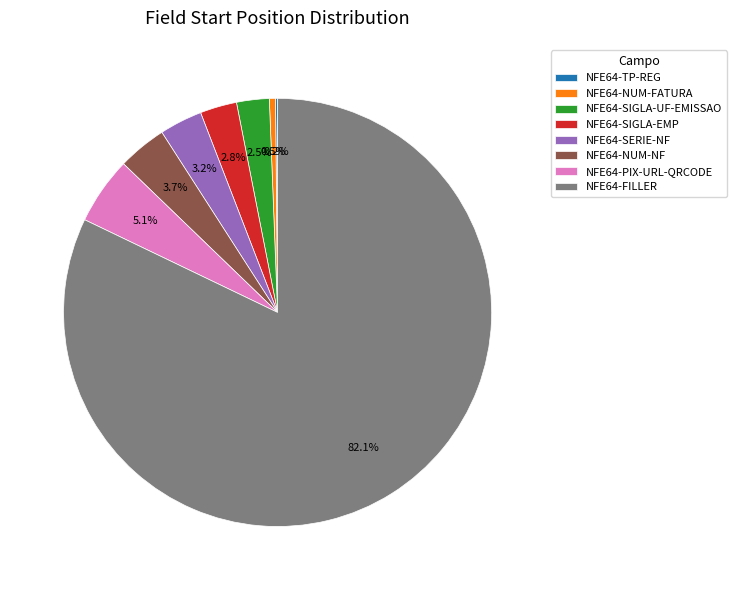

What is the largest slice in the pie chart?

NFE64-FILLER